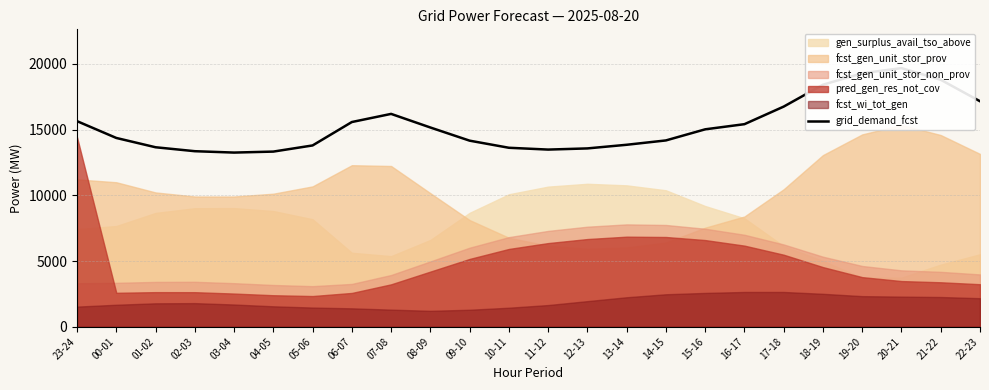

Reading right to left, extract all data points from this chart.

22-23=17160	21-22=18793	20-21=19681	19-20=19289	18-19=18419	17-18=16753	16-17=15415	15-16=15023	14-15=14178	13-14=13847	12-13=13570	11-12=13481	10-11=13619	09-10=14160	08-09=15162	07-08=16197	06-07=15578	05-06=13796	04-05=13328	03-04=13253	02-03=13358	01-02=13658	00-01=14366	23-24=15645